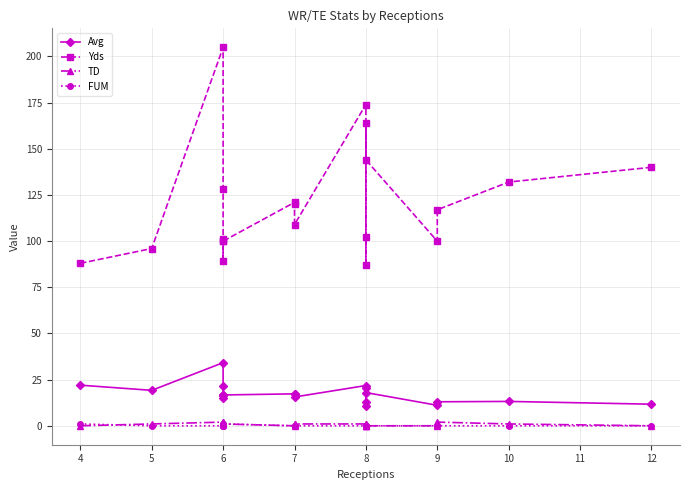

How many lines are shown in the chart?

4